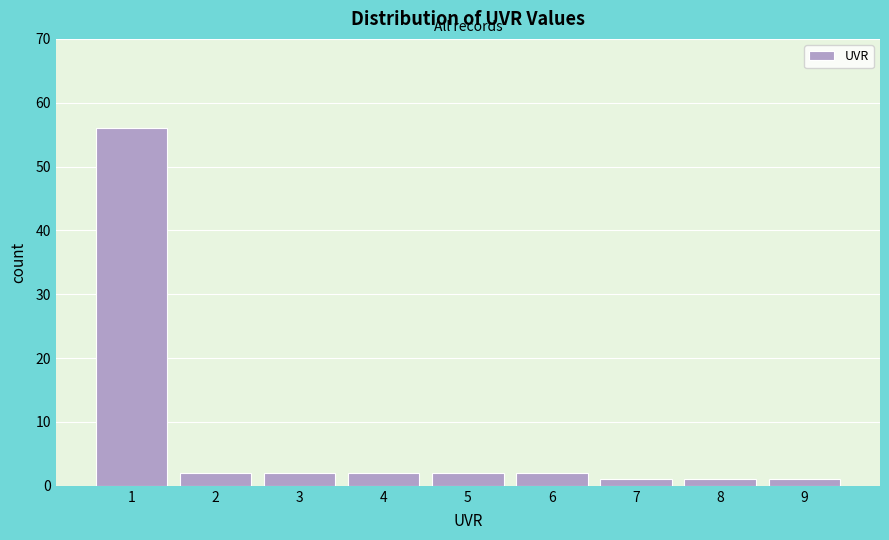

How tall is the bar that spans 3.5 to 4.5 on the x-axis? The values are not printed on the chart, so give them approximately, as read against the axis.

2